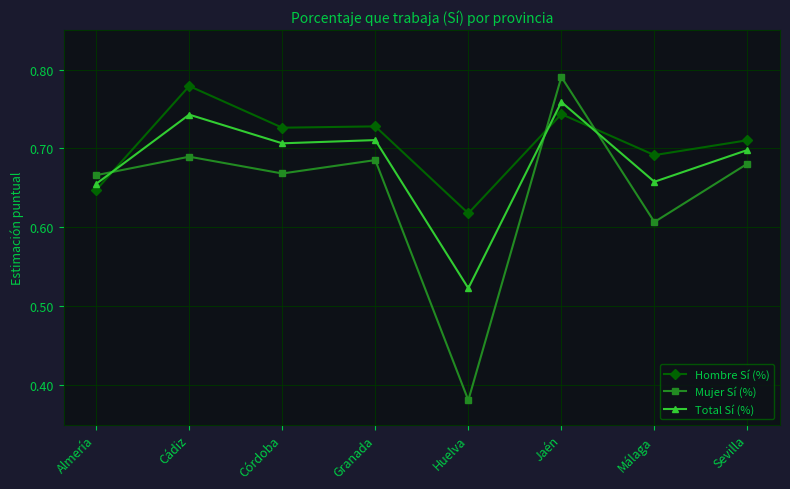

What is the difference between the maximum and second lowest values in the Mujer Sí (%) series?

0.2